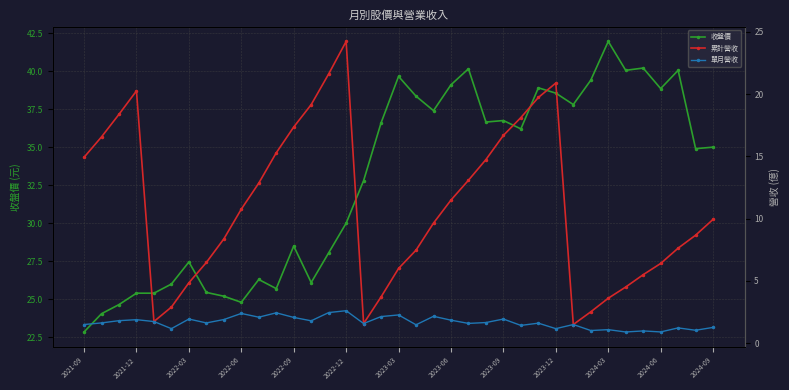

The value of 收盤價 at 17 is 62.4. True or false?

False